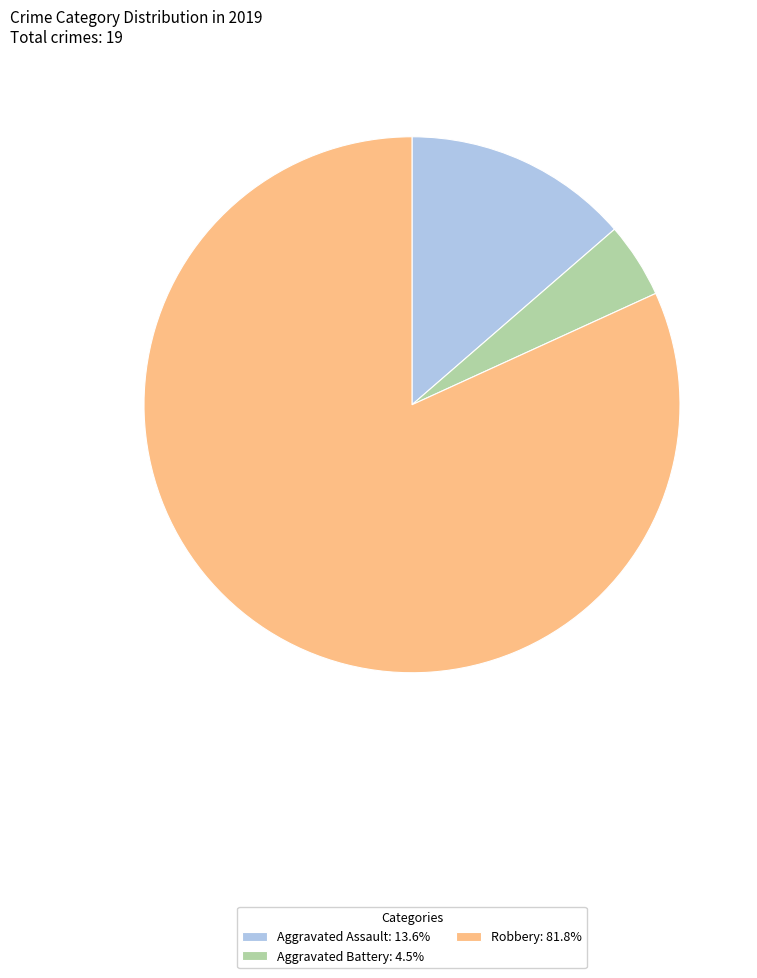

Combined, do Aggravated Battery: 4.5% and Aggravated Assault: 13.6% account for over 50%?

No